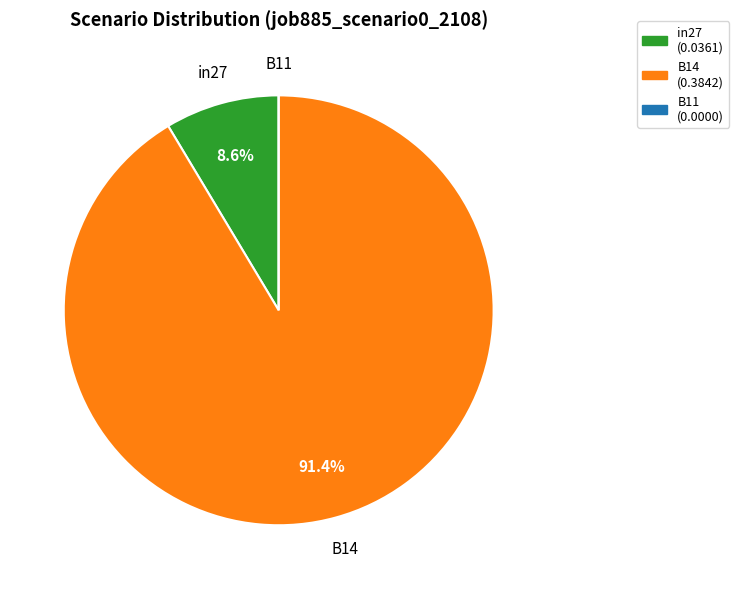

Does any single category account for the majority?

Yes